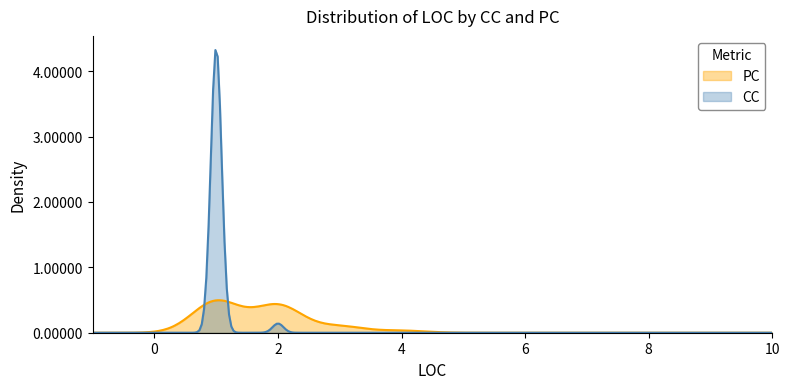

List the series in order of their peak value, lowest first.

PC, CC